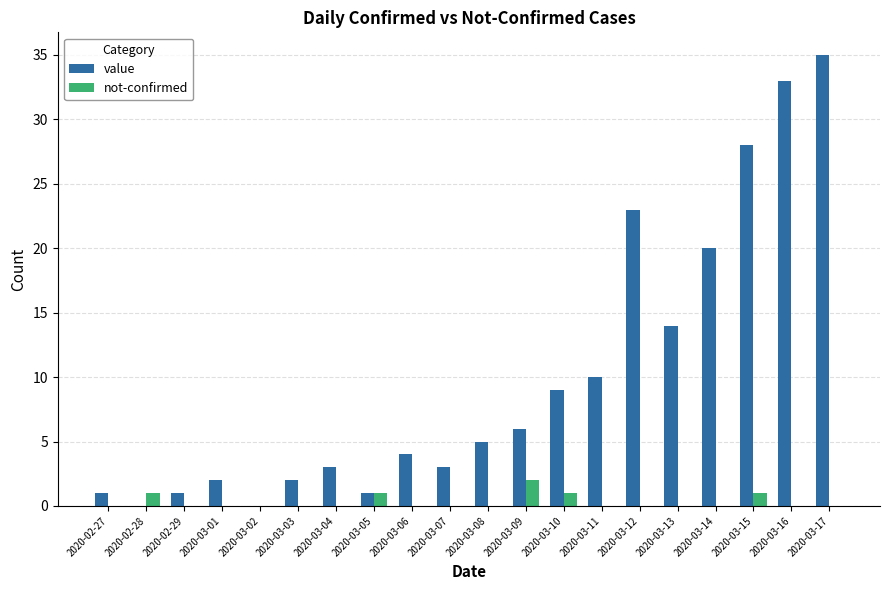

What is the total value across all series at 2020-03-08?

5